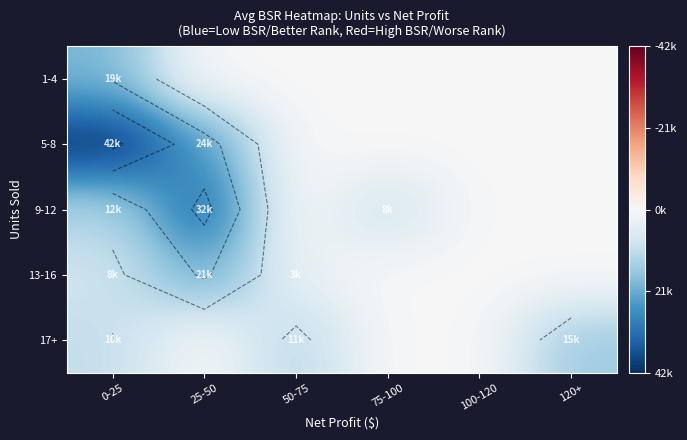

What is the sum of all 9-12 values?

-53810.1